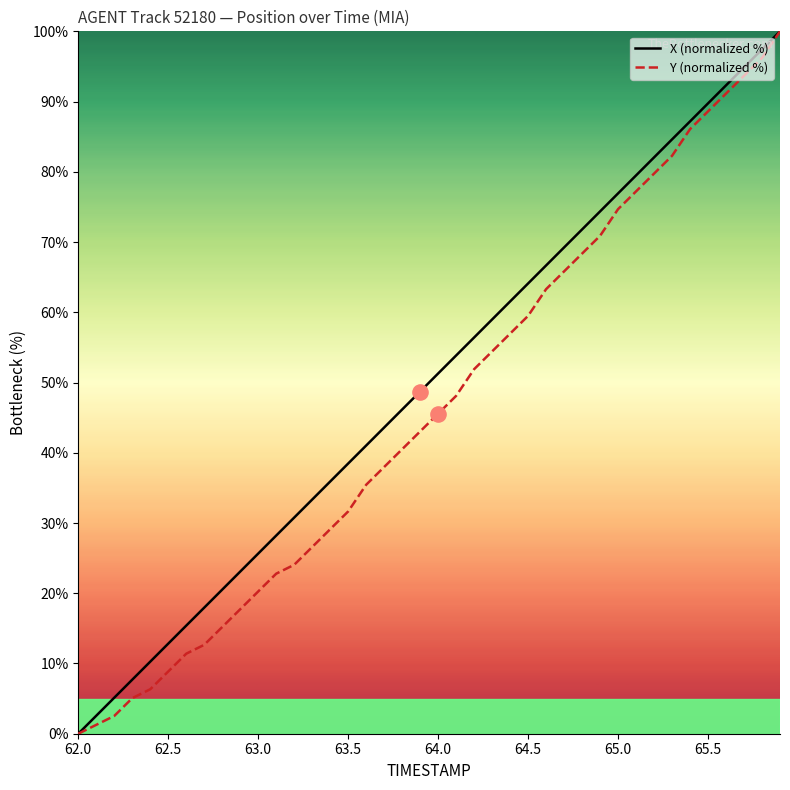

What is the maximum value shown in the chart?

100.0